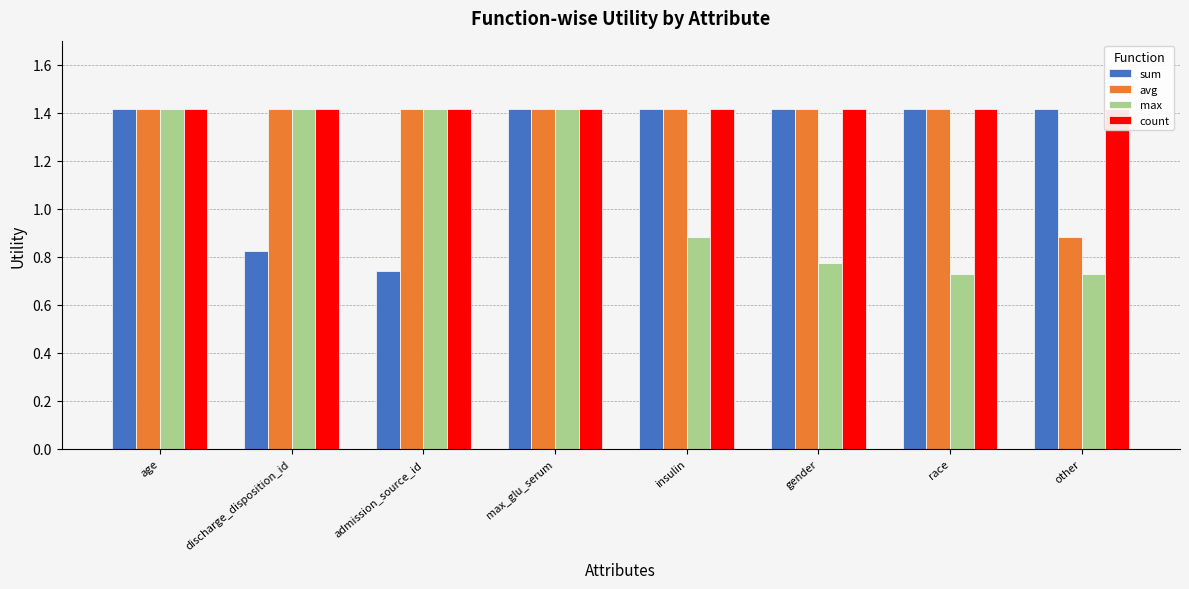

Which series changed the most between gender and other?

avg